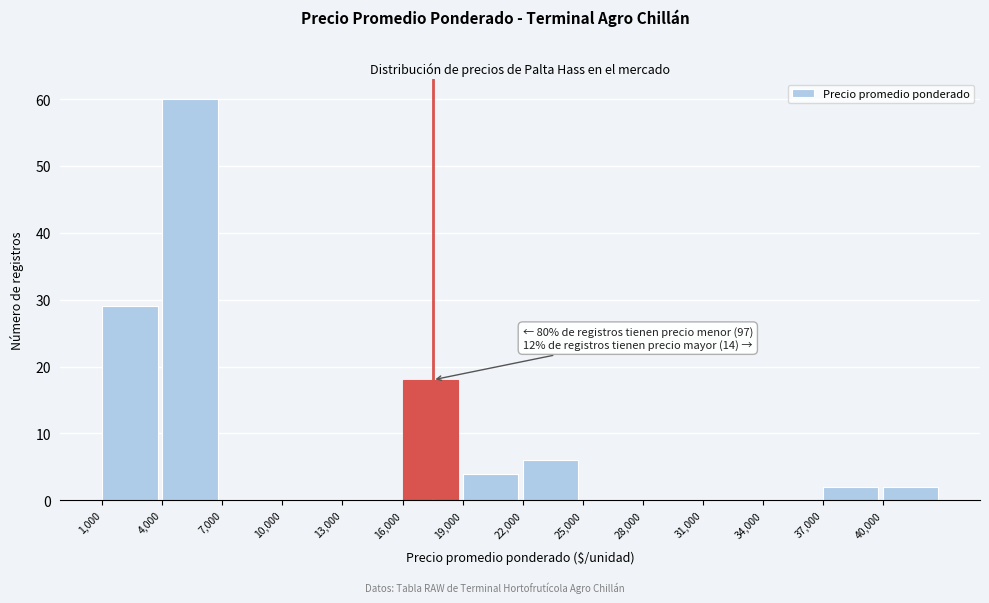

Over which range of the x-axis is the bar tallest?

4000 to 7000